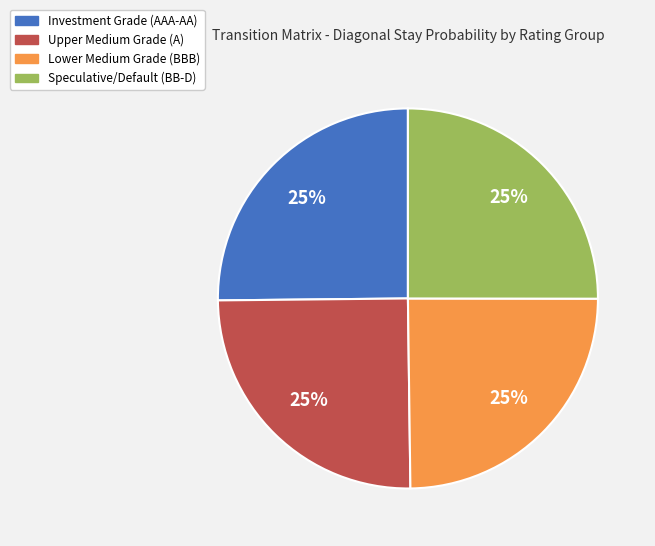

True or false: Upper Medium Grade (A) accounts for 14% of the total.

False